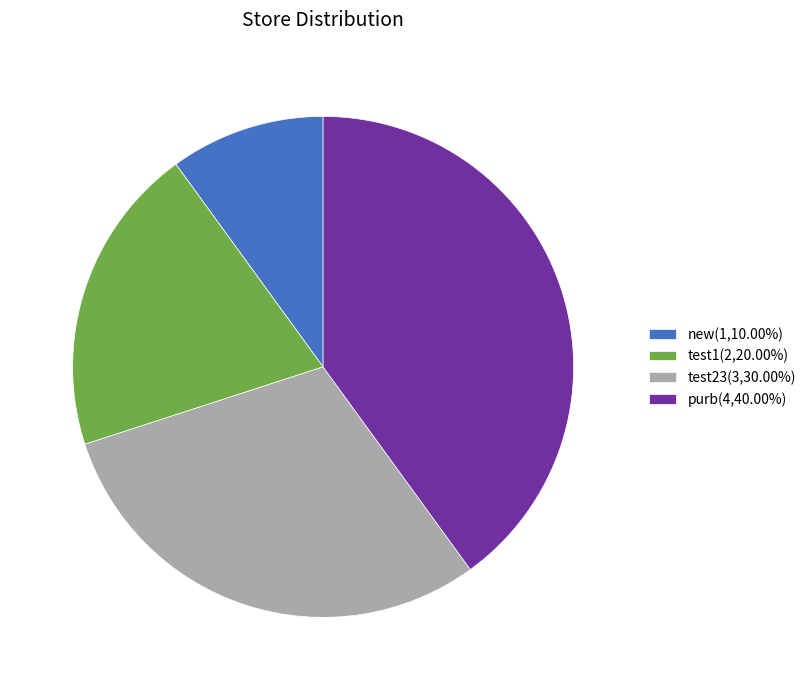

The purb slice represents 40% of the pie. True or false?

True